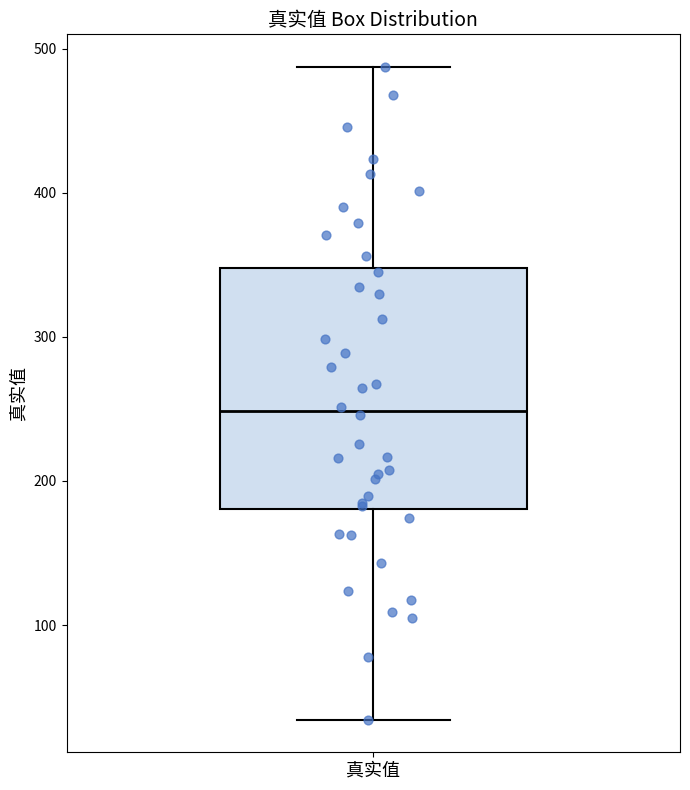

Where is the upper edge of the box for 真实值 on the y-axis? The values are not printed on the chart, so give them approximately, as read against the axis.

350